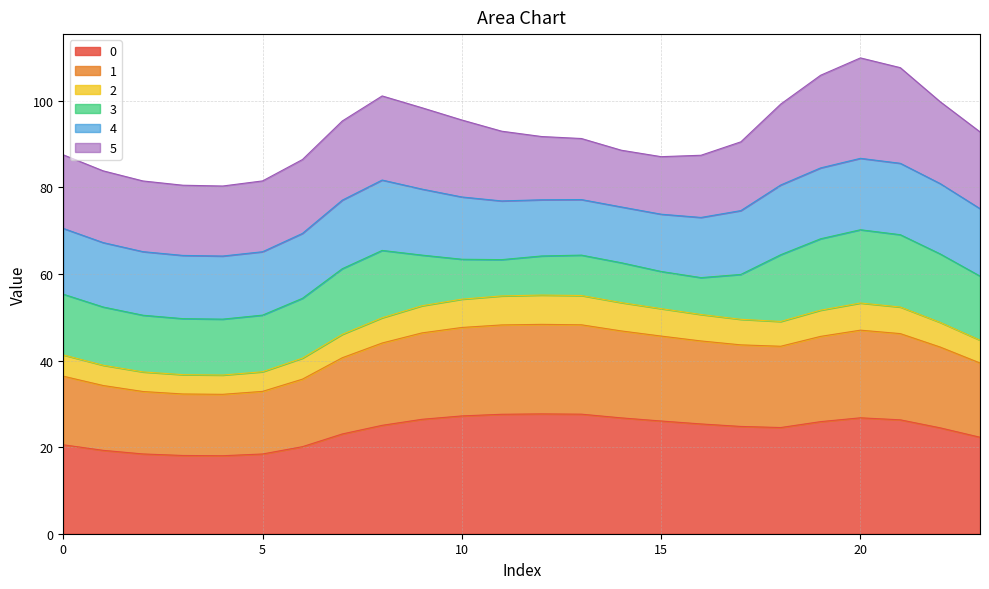

Rank the categories by 1 value from lowest to highest.

4, 3, 2, 5, 1, 6, 0, 23, 7, 22, 18, 17, 8, 16, 19, 15, 21, 9, 14, 20, 10, 11, 13, 12